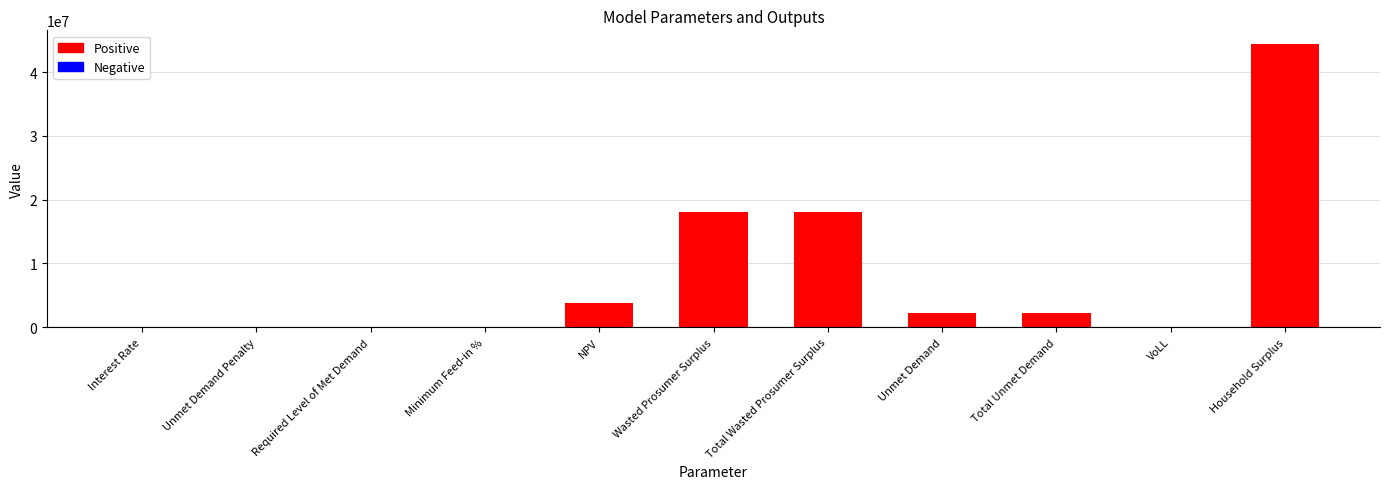

What is the change in value from Required Level of Met Demand to VoLL?

+0.7